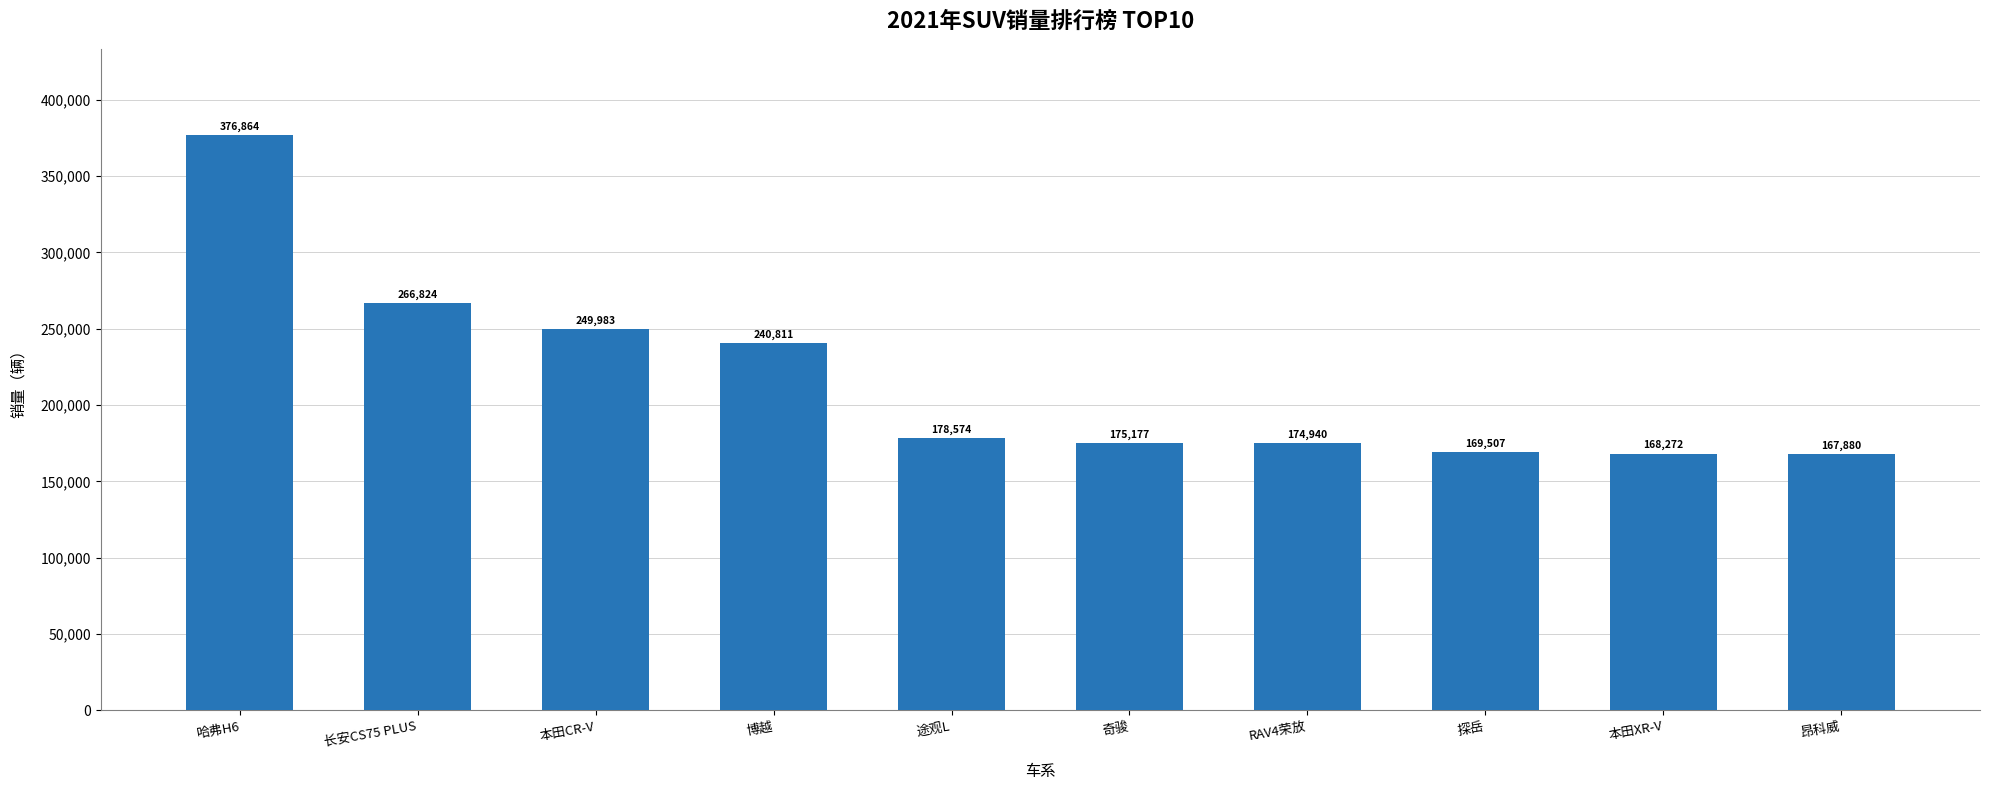

Approximately how many times larger is the value at 昂科威 compared to 本田CR-V?

0.7